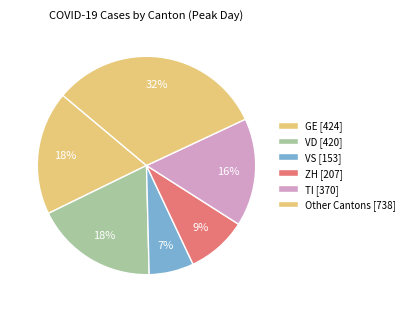

Count the number of slices in the pie.

6